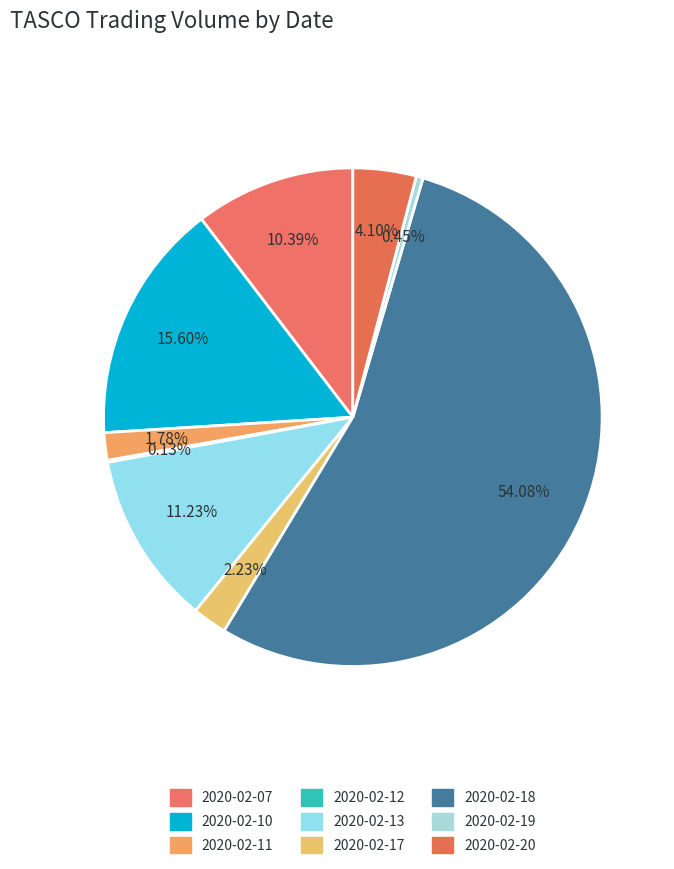

Combined, what portion of the pie is 2020-02-19 and 2020-02-18?

54.5%